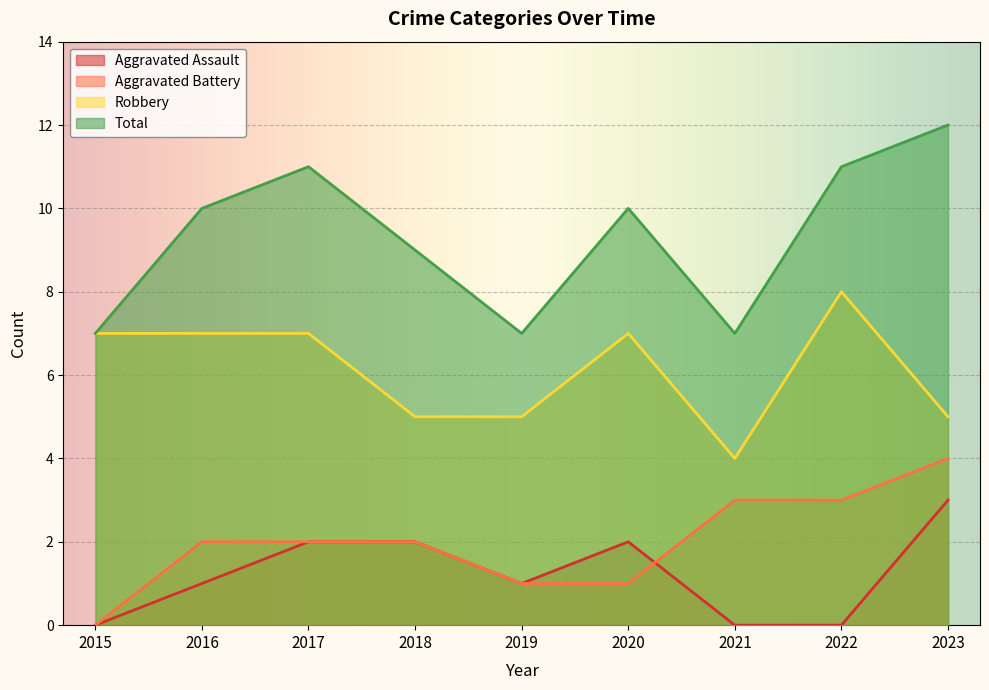

Between which two adjacent categories do Aggravated Assault and Aggravated Battery first intersect?

2020 and 2021